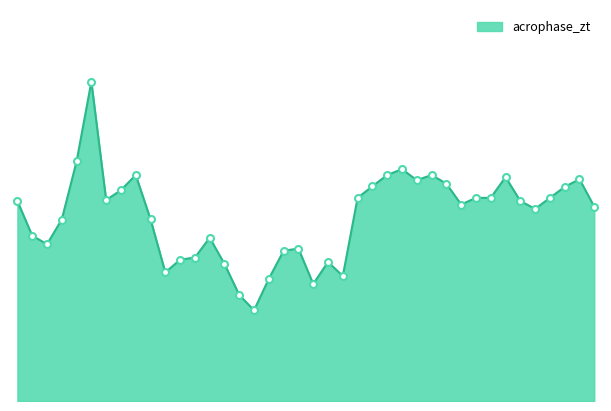

Does the chart have visible grid lines?

No